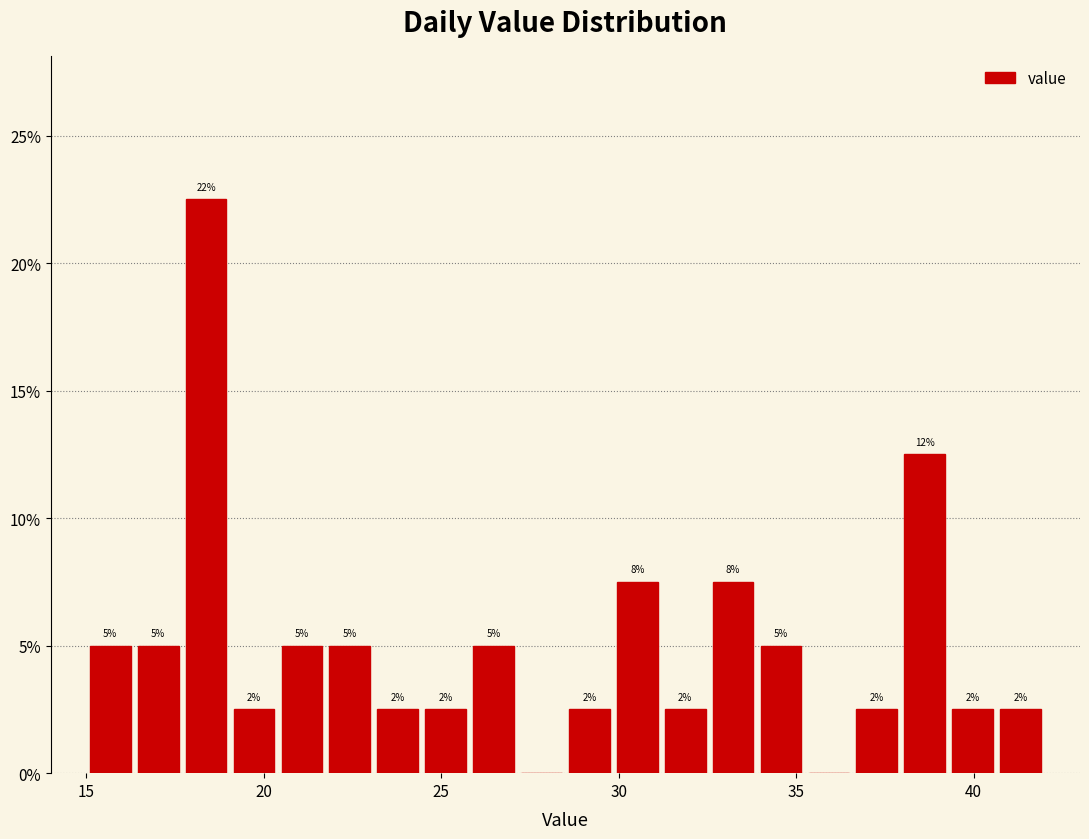

Read against the x-axis, roughly where is the centre of the tallest bar?

18.5